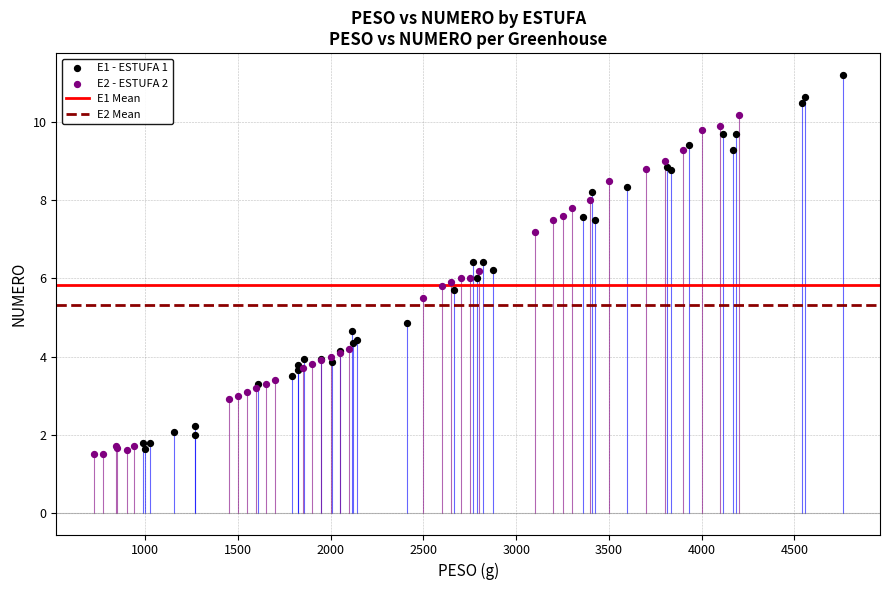

Which series has the largest Y range (max minus min)?

E1 - ESTUFA 1